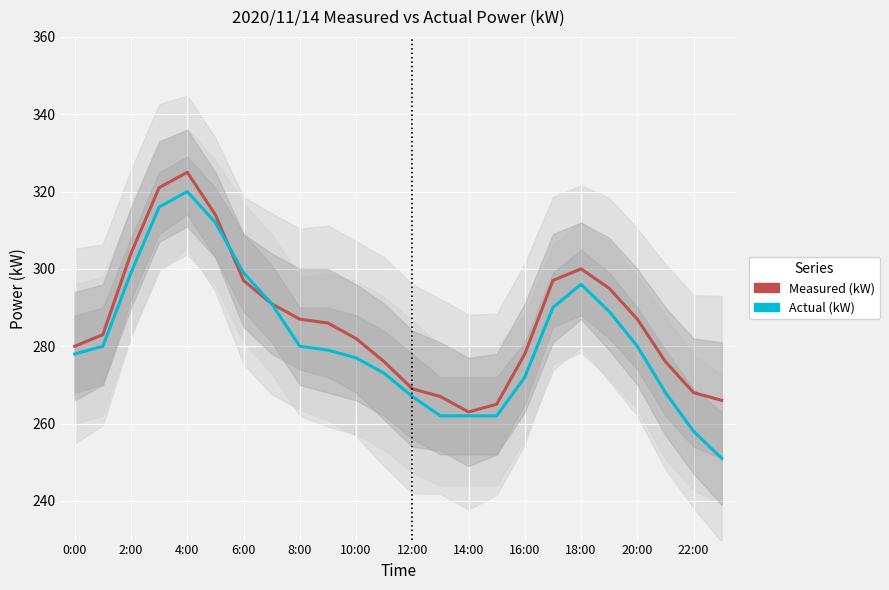

Is the value of Actual (kW) at 21 greater than the value of Measured (kW) at 12?

No